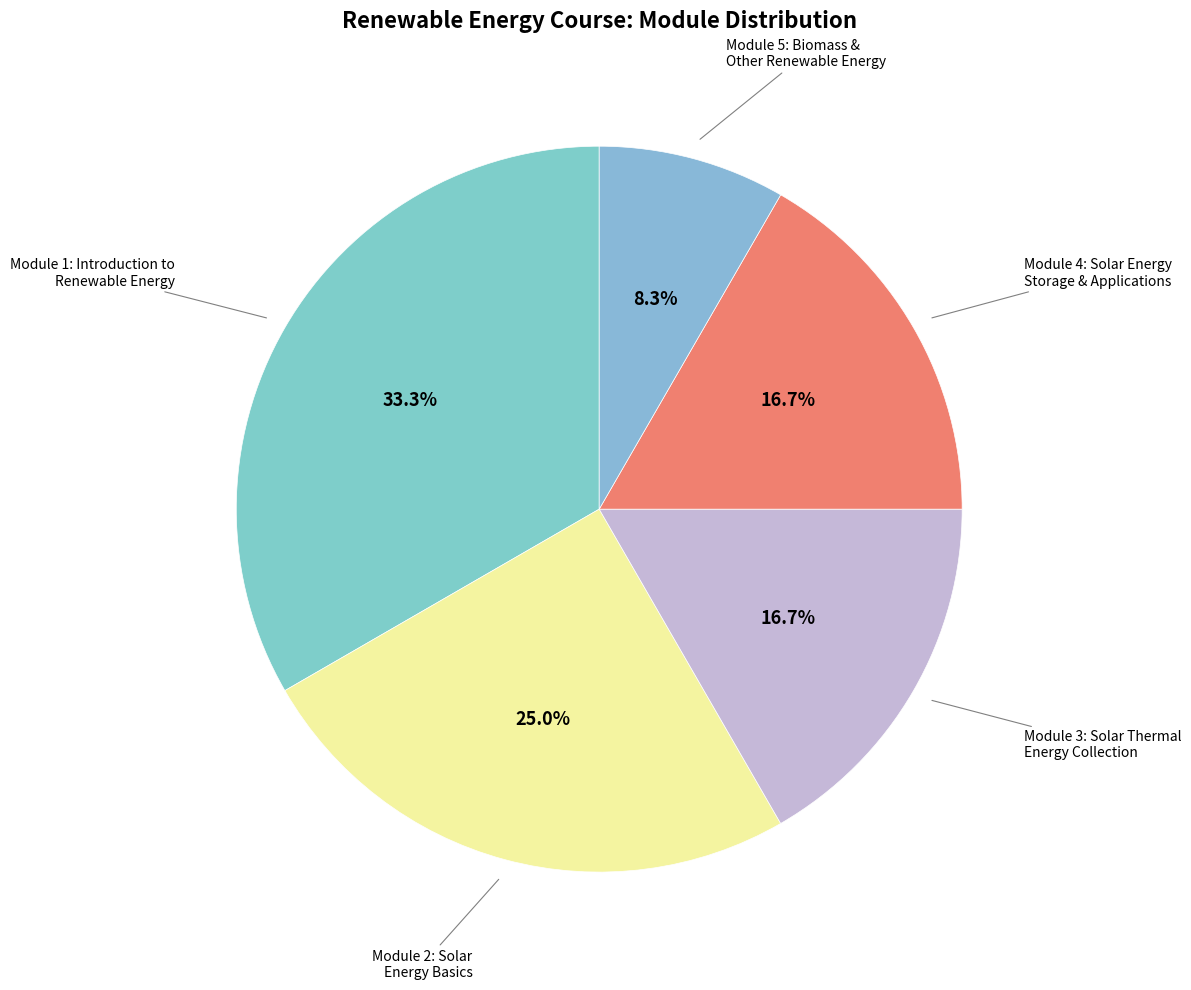

Is there any slice that represents more than half of the pie?

No